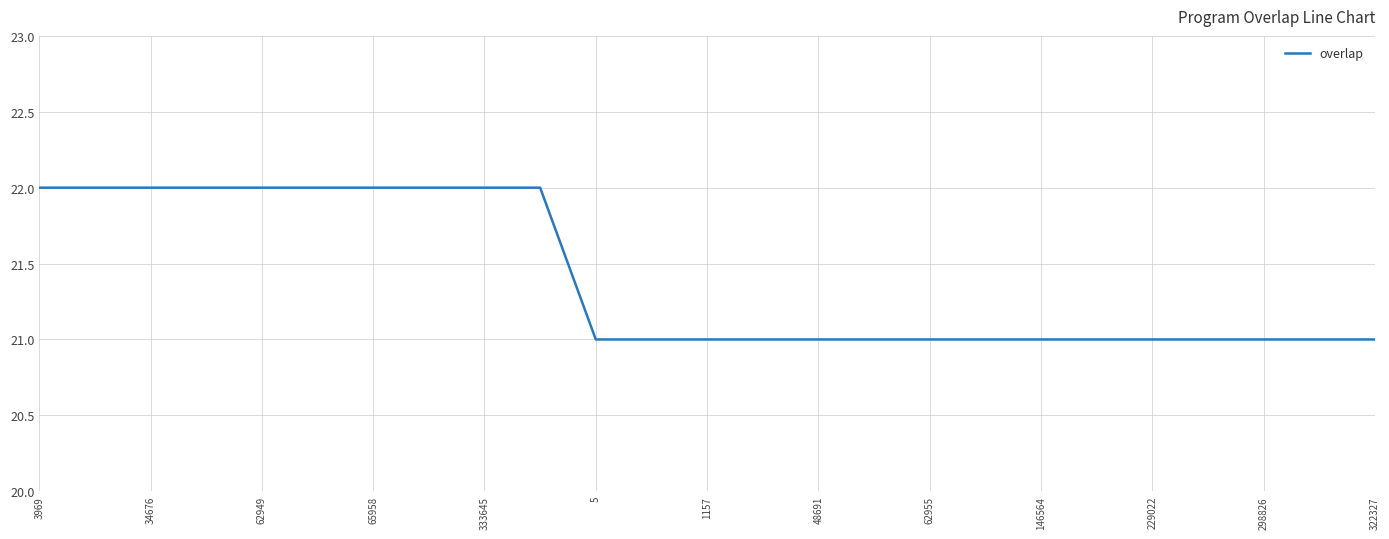

Reading left to right, list all the values displayed in this chart.

22	22	22	22	22	22	22	22	22	22	21	21	21	21	21	21	21	21	21	21	21	21	21	21	21